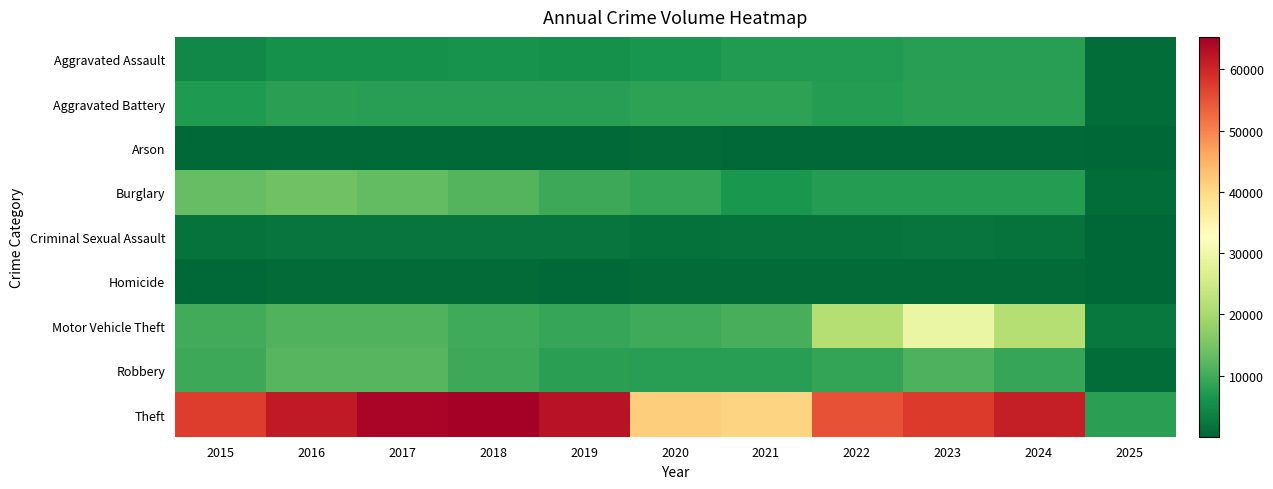

At which category is the sum across all series the highest?

2023